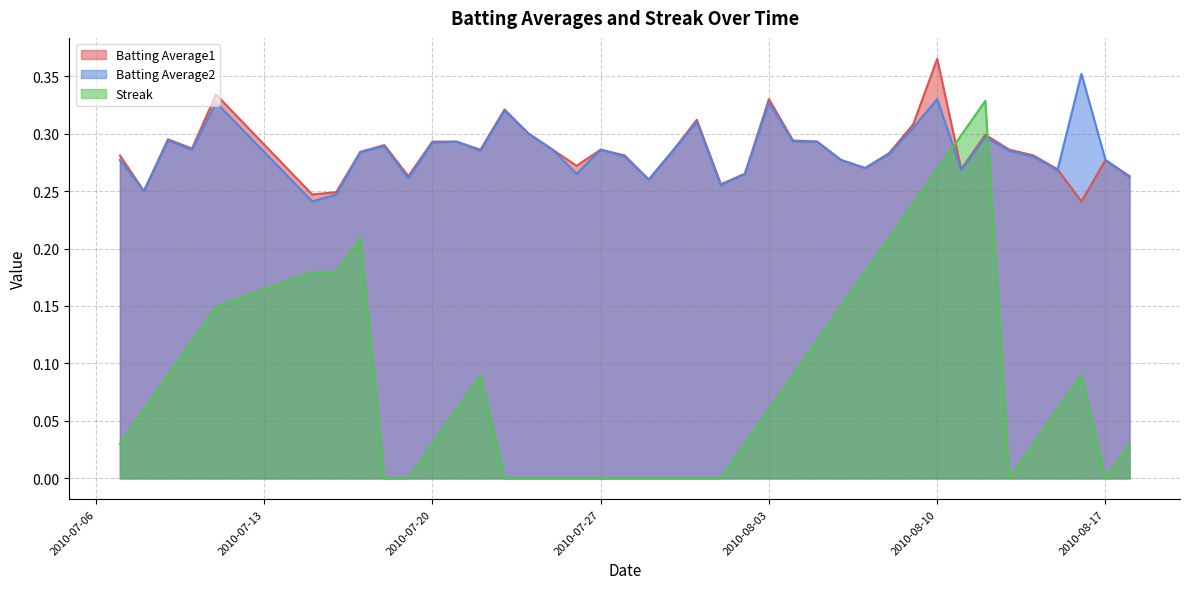

Count the number of data series in this chart.

3